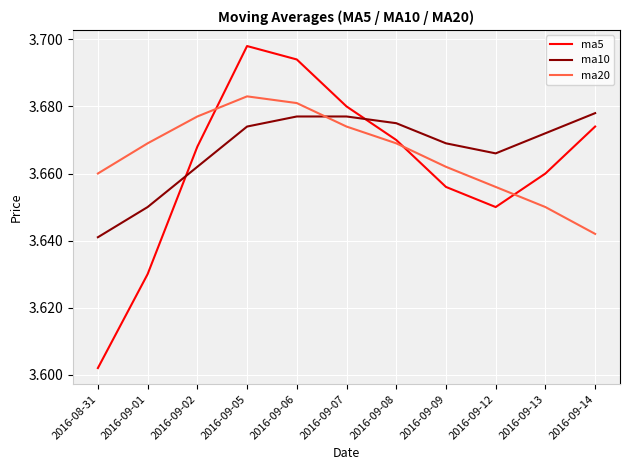

List the series in order of their overall mean, lowest first.

ma5, ma20, ma10